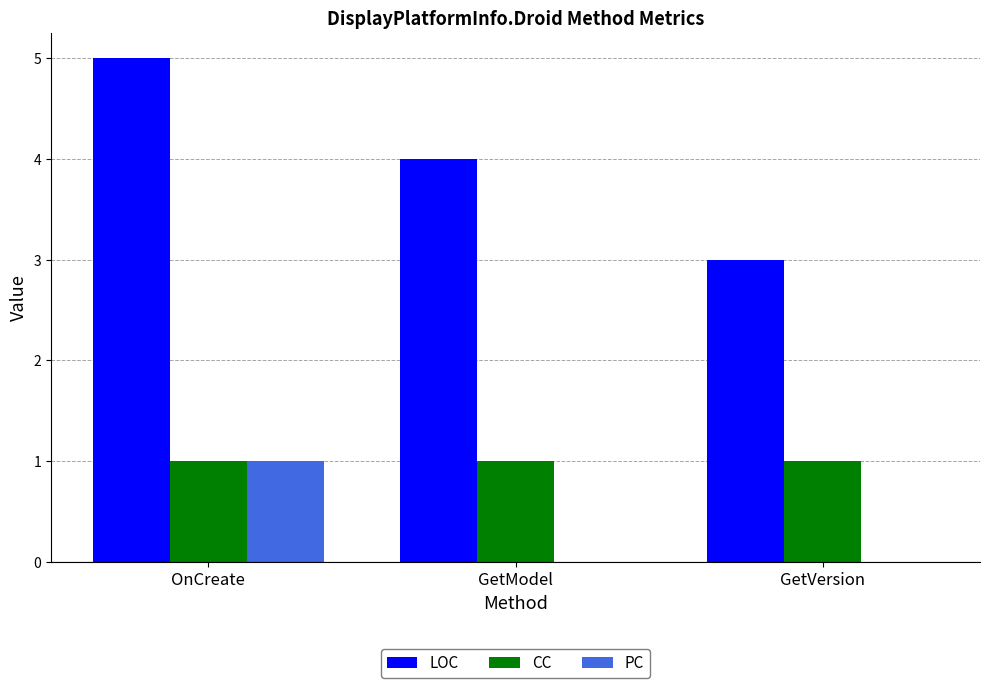

Is it true that CC equals 2 at OnCreate?

False